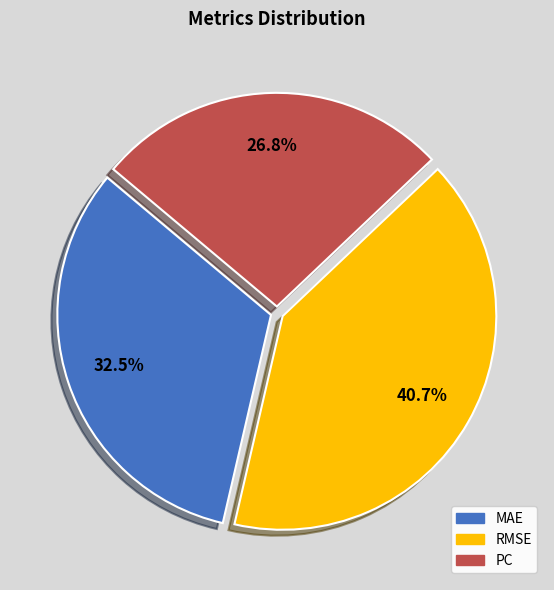

What is the smallest slice in the pie chart?

PC